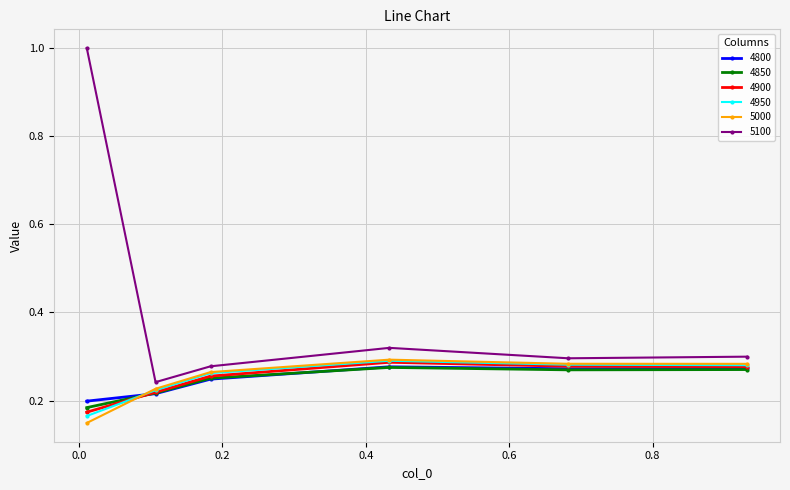

How many intersections are there between 5000 and 4850?

1